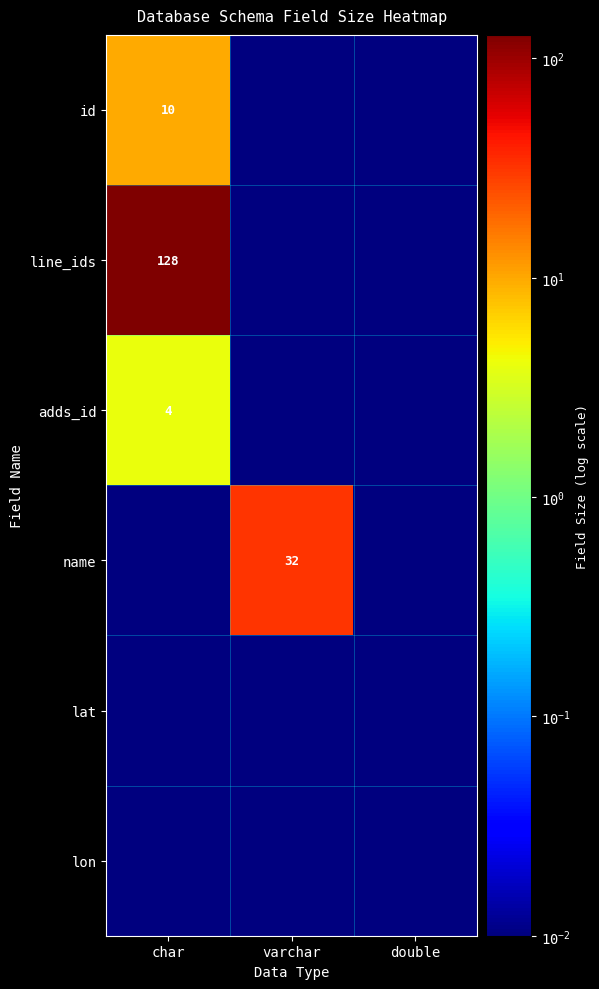

True or false: name has a value of 19.8 at varchar.

False